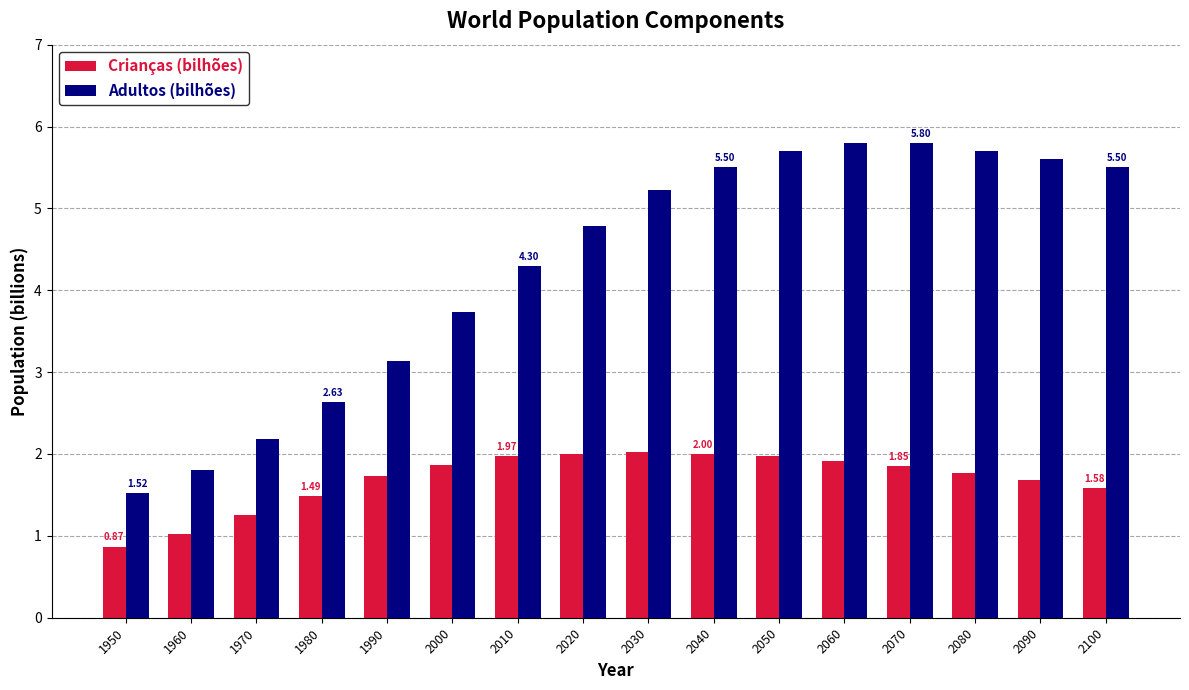

What is the difference between the second highest and second lowest values in the Crianças (bilhões) series?

1.0